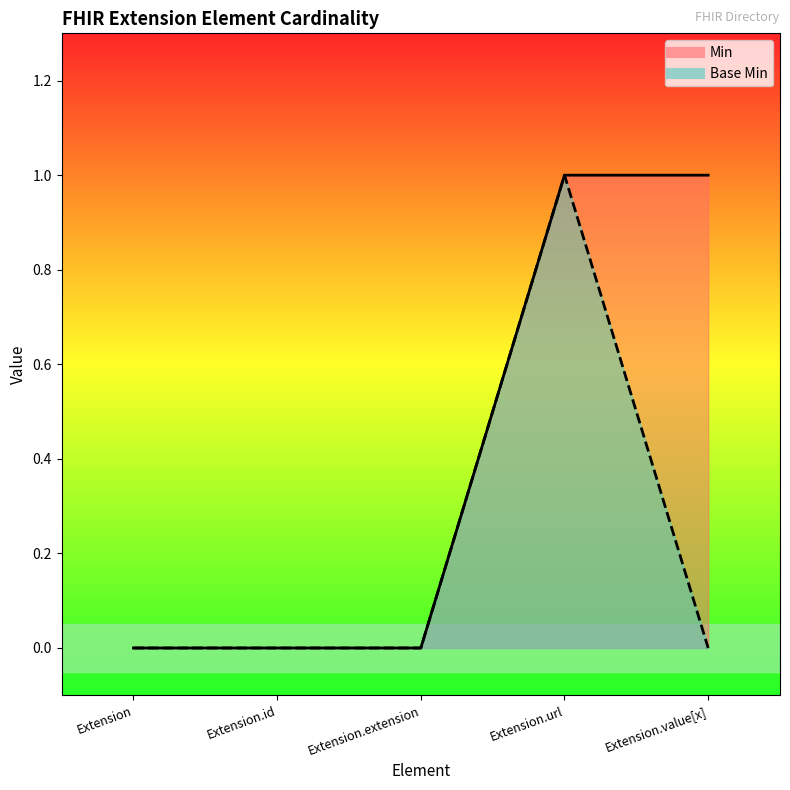

Does the chart have visible grid lines?

No